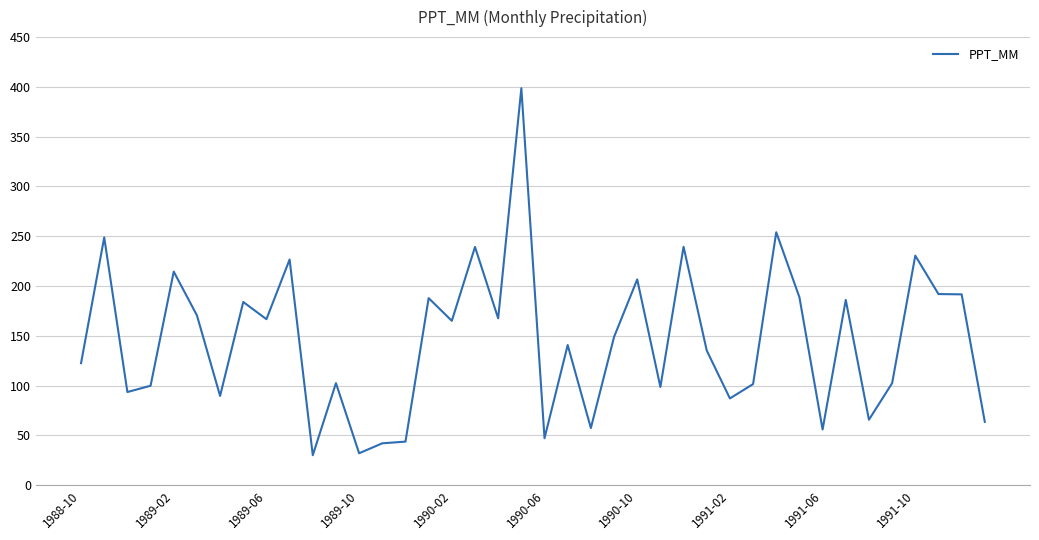

What is the greatest value displayed?

398.7